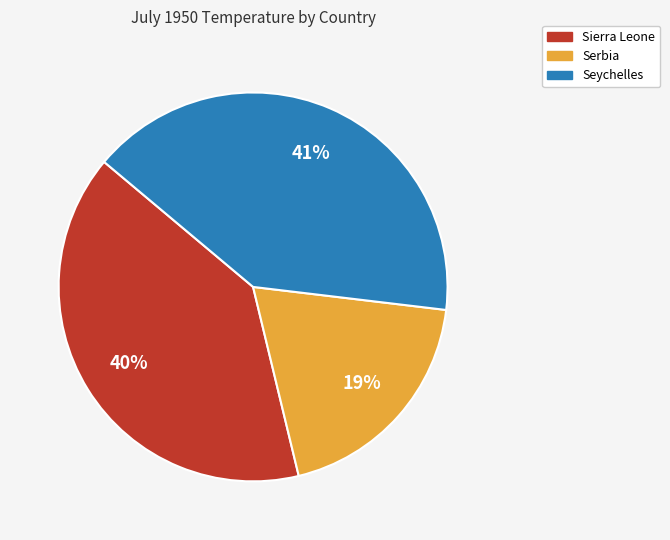

To the nearest percent, what is the difference between the Seychelles and Sierra Leone slice percentages?

1%